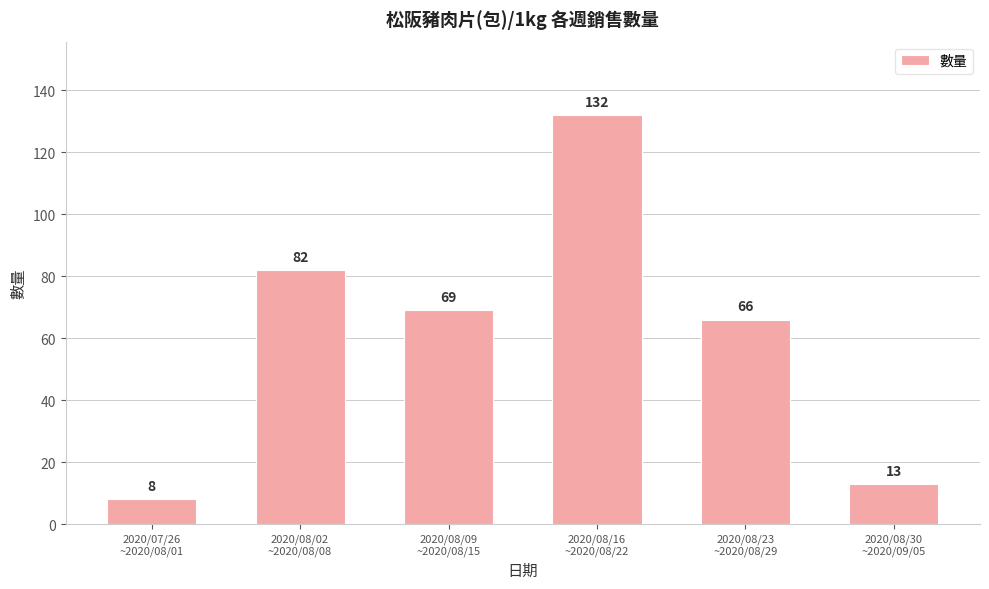

List the labels in order of value, largest first.

2020/08/16
~2020/08/22, 2020/08/02
~2020/08/08, 2020/08/09
~2020/08/15, 2020/08/23
~2020/08/29, 2020/08/30
~2020/09/05, 2020/07/26
~2020/08/01